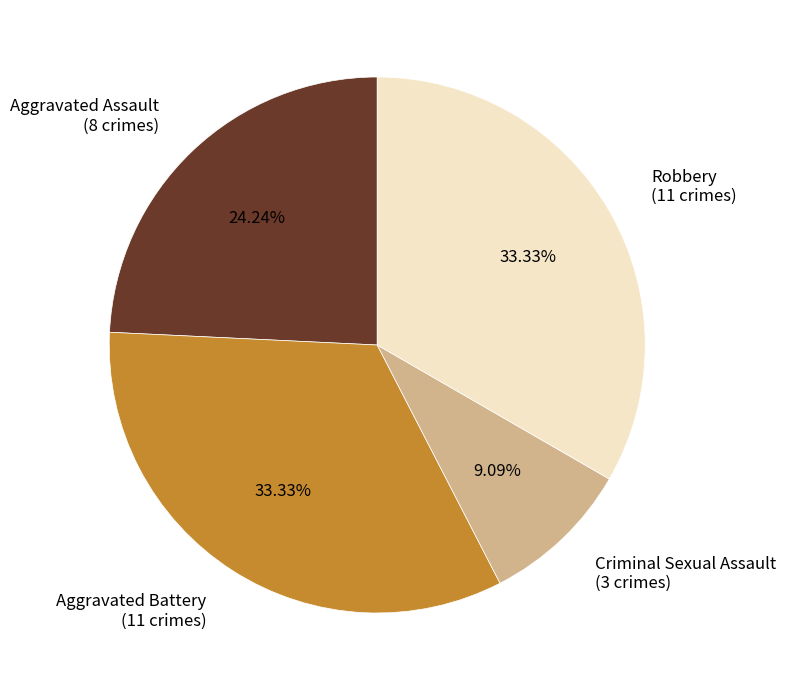

How many slices are in this pie chart?

4